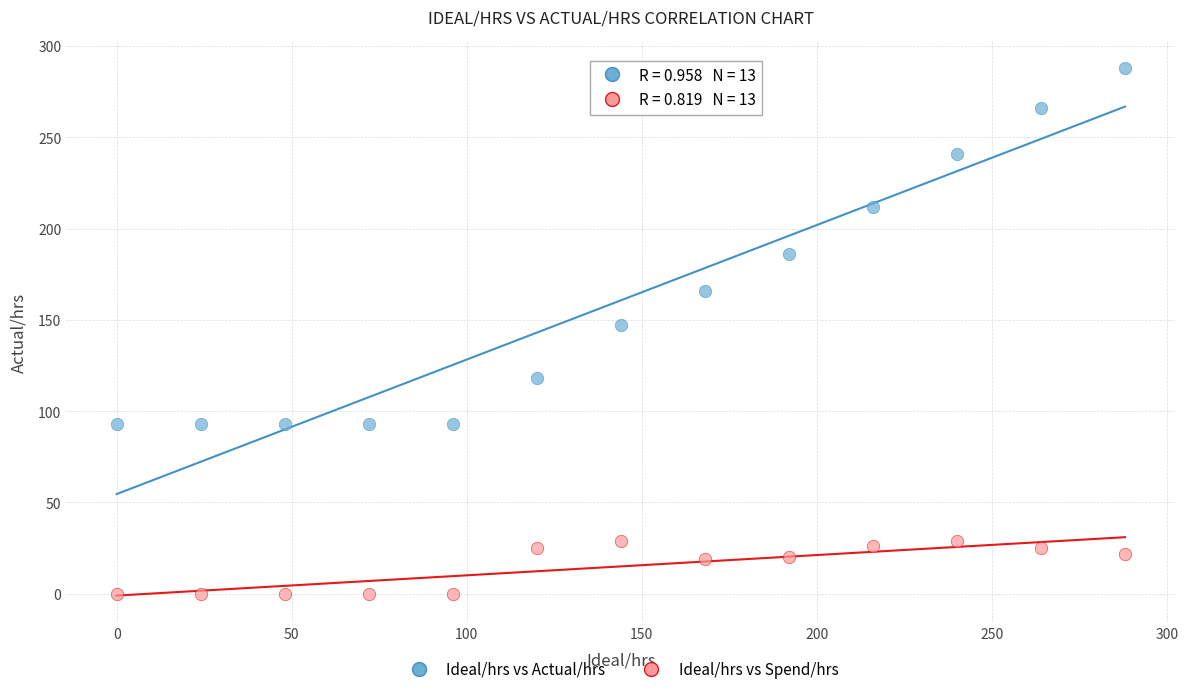

Across all data points, what is the range of X values (max minus min)?

288